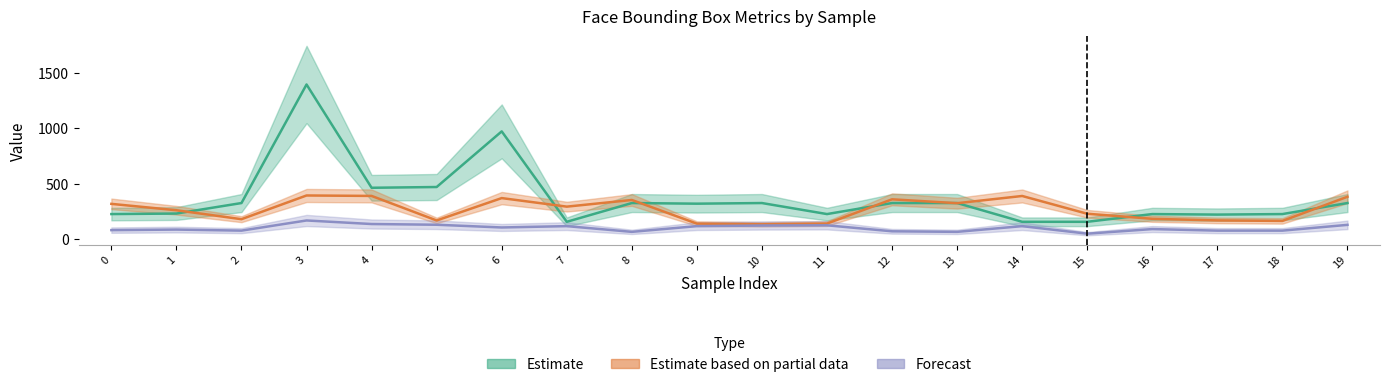

At which category does the chart reach its minimum across all series?

15